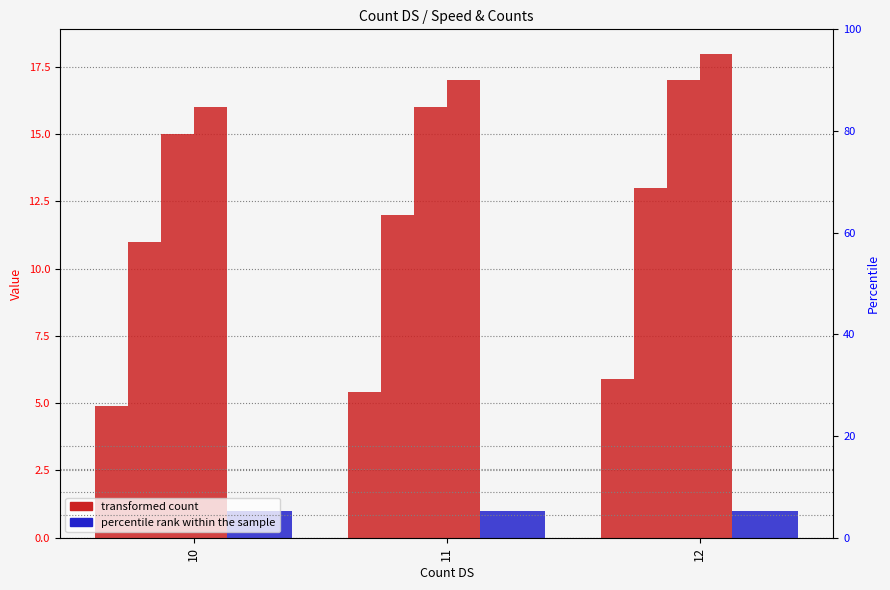

Reading right to left, list all the values displayed in this chart.

Speed: 12=5.9	11=5.4	10=4.9
Count SM: 12=13.0	11=12.0	10=11.0
Count MB: 12=17.0	11=16.0	10=15.0
Count BP: 12=18.0	11=17.0	10=16.0
Load DS: 12=1.0	11=1.0	10=1.0
Load SM: 12=1.0	11=1.0	10=1.0